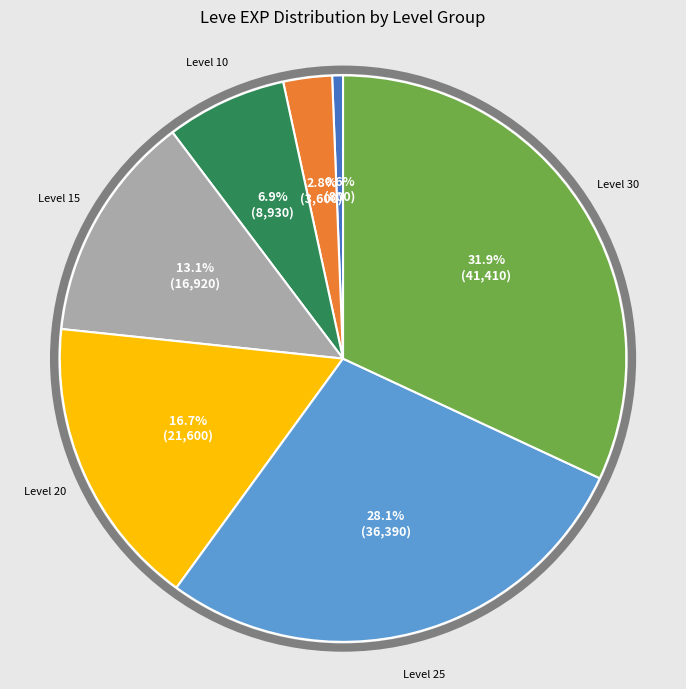

What is the smallest slice in the pie chart?

Level 1